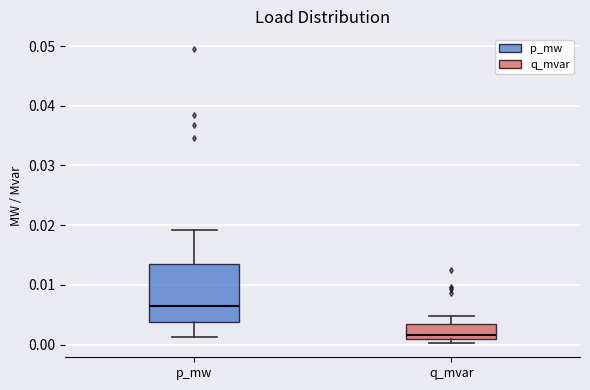

Reading left to right, transcribe this box plot: for each box, give where its median line is, the range the box spans, and where its two whiskers end, as read against the y-axis. The values are not printed on the chart, so give them approximately, as read against the axis.

p_mw: median 0.007, box 0.004 to 0.013, whiskers 0.001 to 0.019
q_mvar: median 0.002, box 0.001 to 0.003, whiskers 0.000 to 0.005